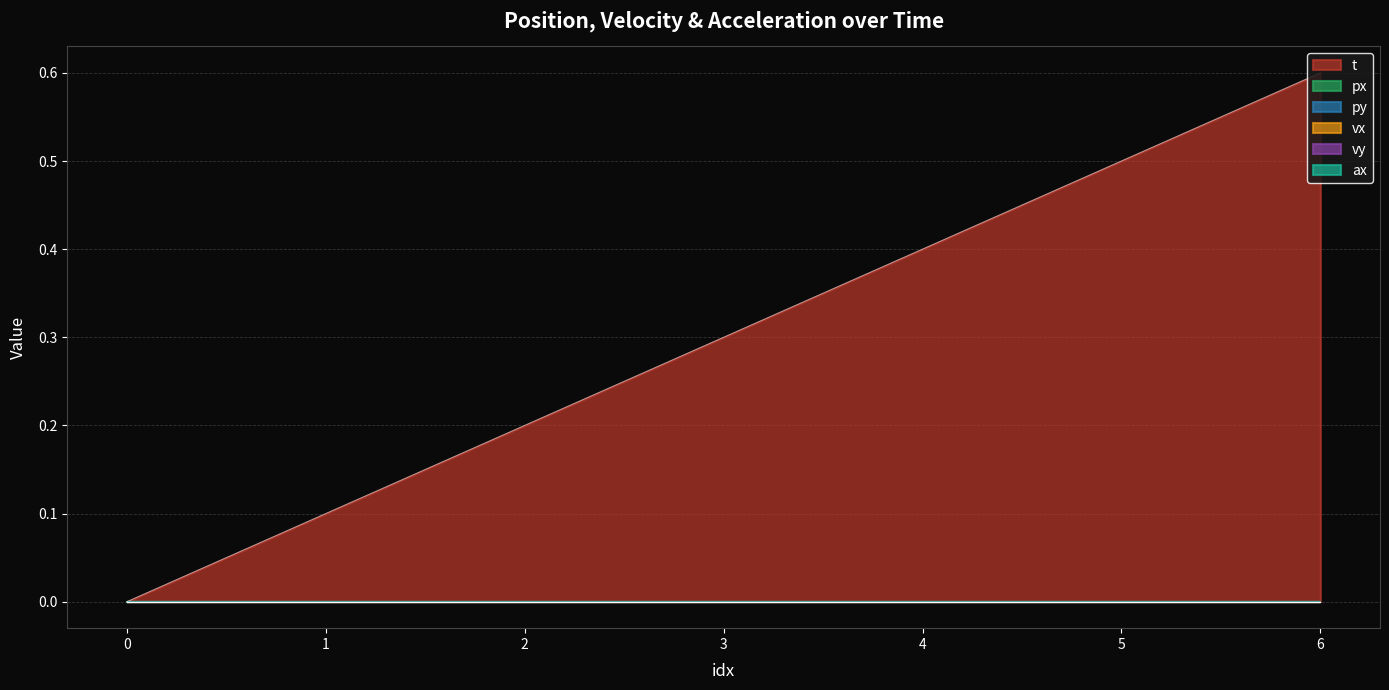

Which series has the largest total across all categories?

t